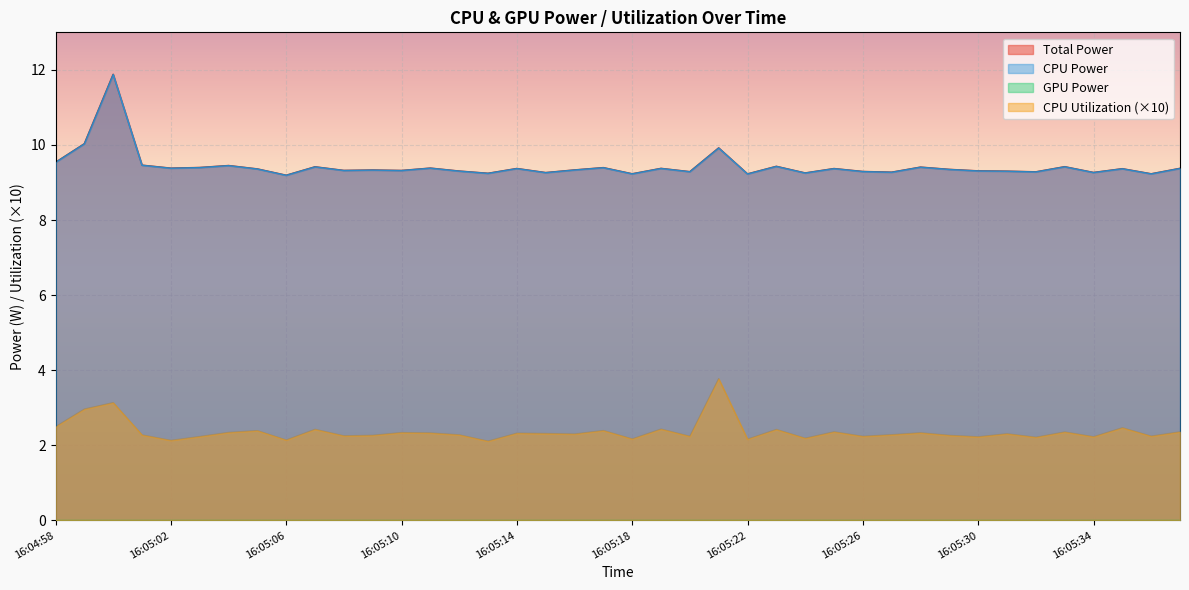

How many interior local valleys does the CPU Utilization series have?

14